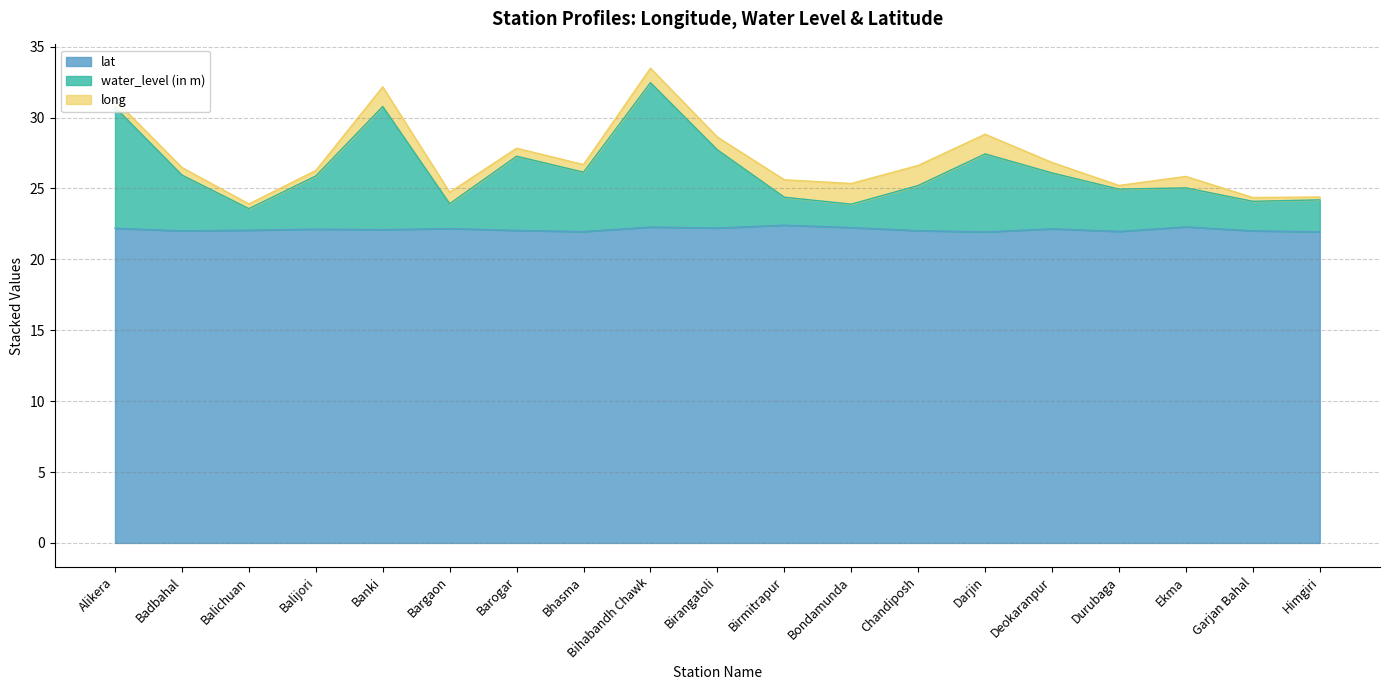

What is the maximum value shown in the chart?

32.5